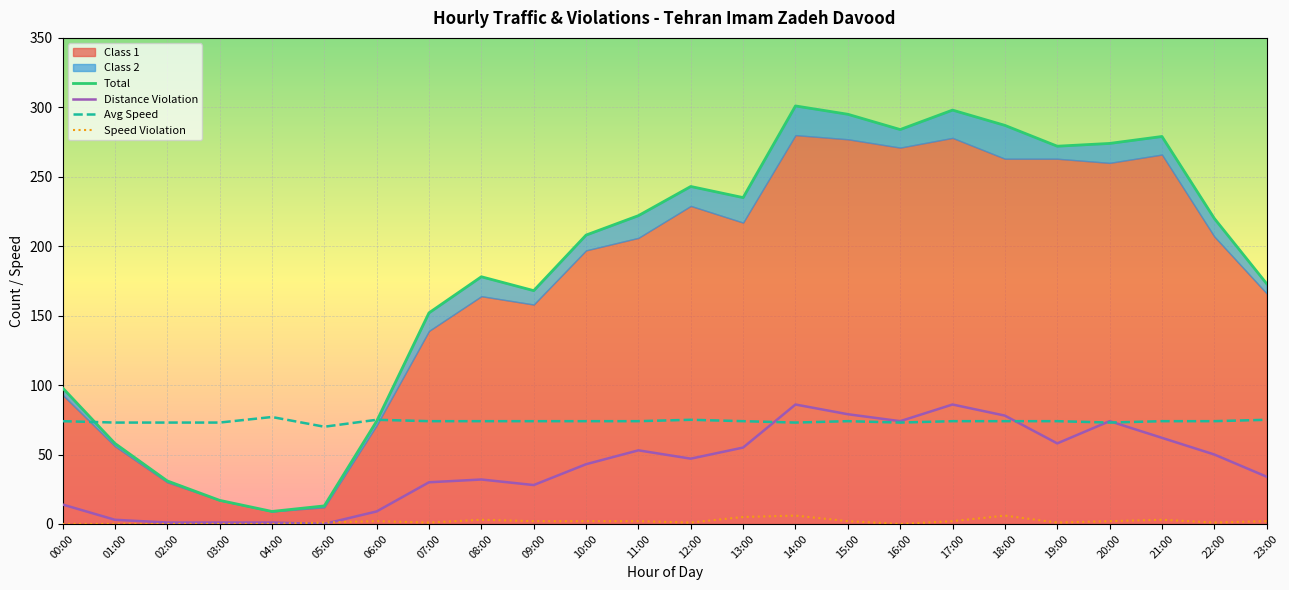

What is the sum of all Speed Violation values?

44